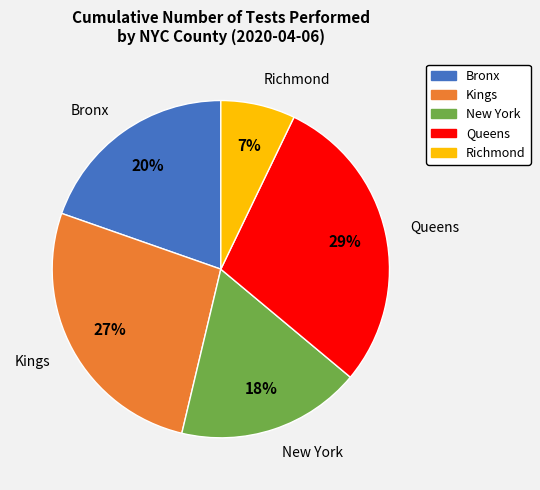

True or false: Bronx accounts for 20% of the total.

True